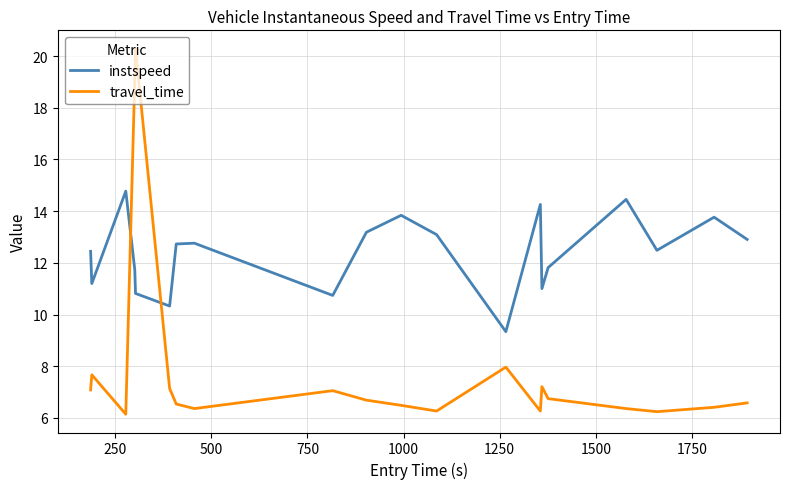

In instspeed, how many points are higher than both neighbors (excluding endpoints)?

6